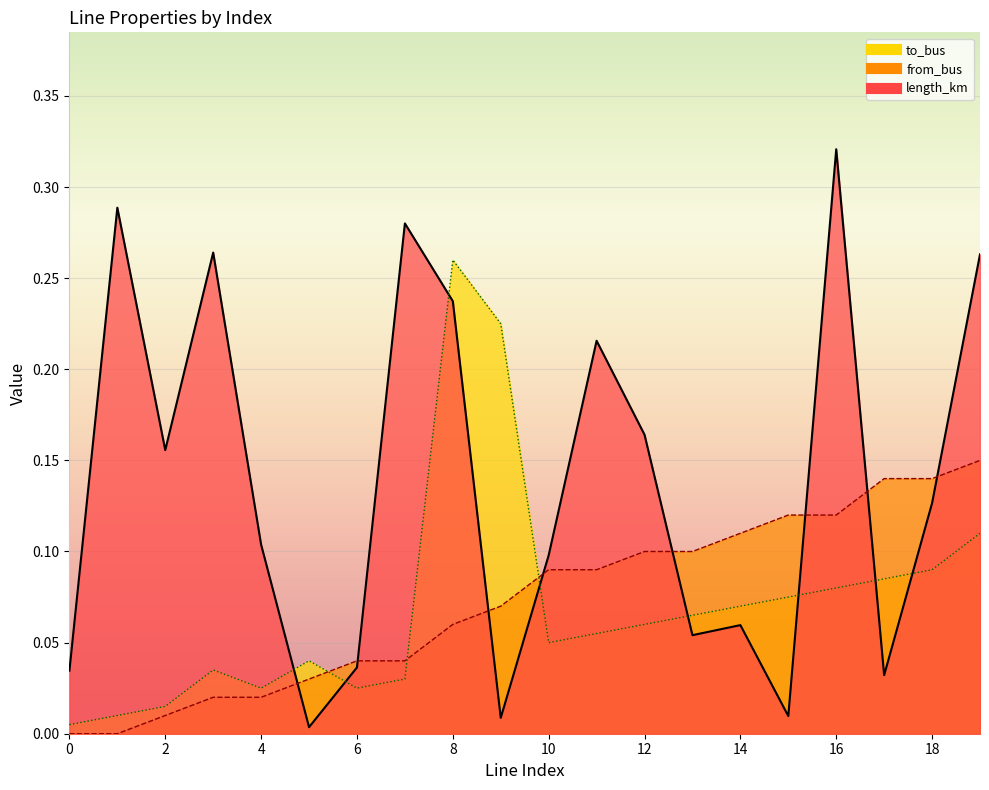

How many intersections are there between length_km and to_bus?

8